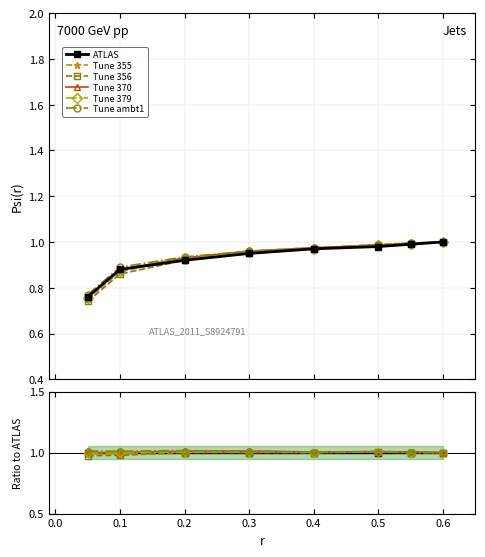

How many lines are shown in the chart?

6